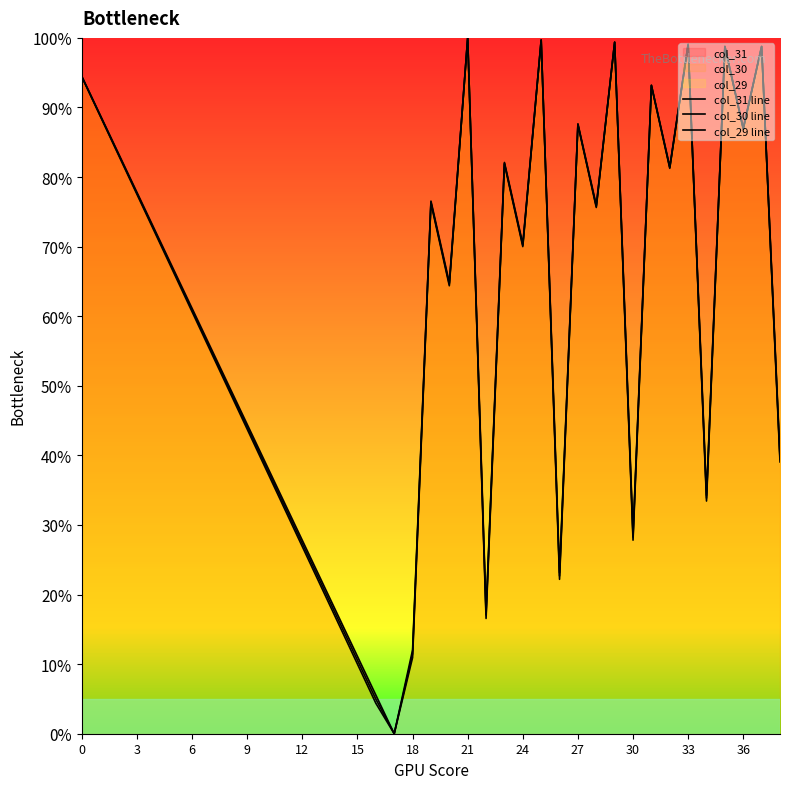

Which series has the largest total across all categories?

col_31 line